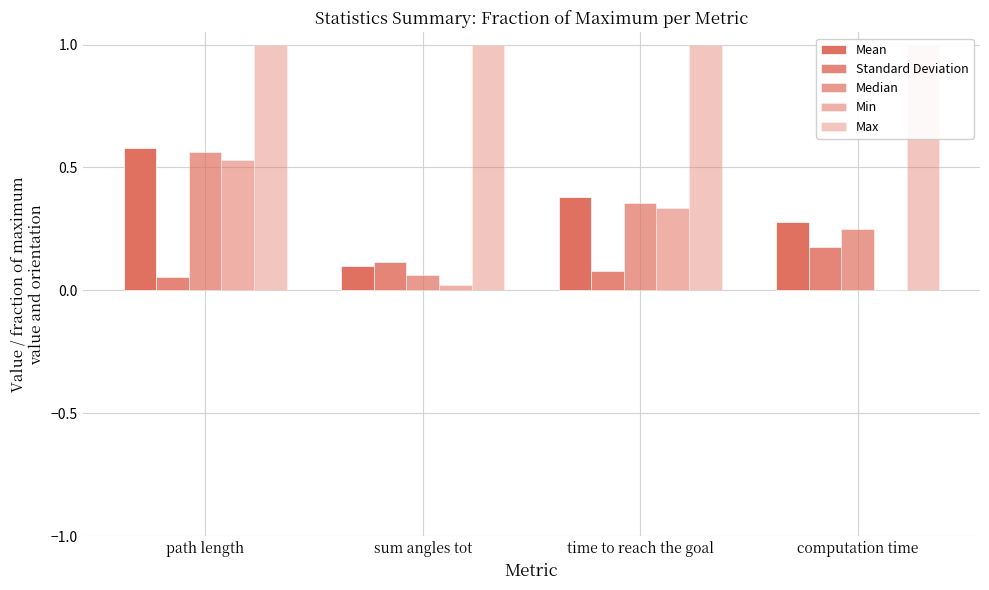

The value of Max at computation time is 0.6. True or false?

False